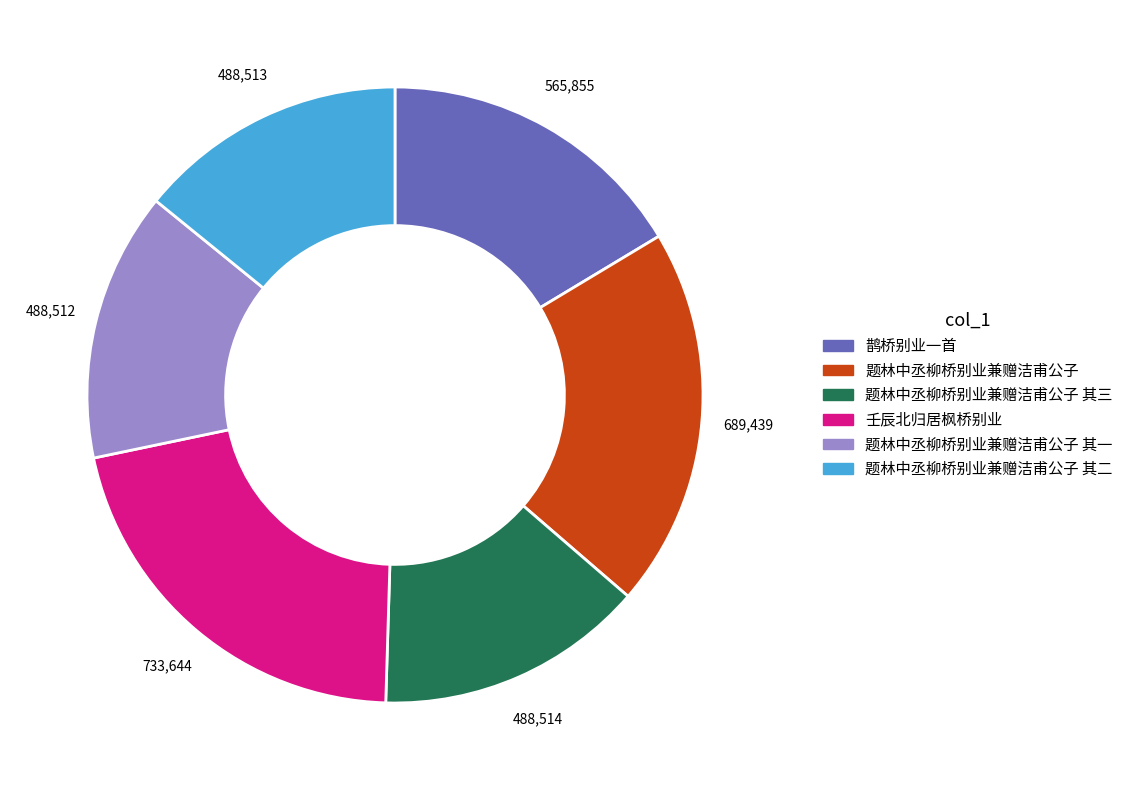

Is there any slice that represents more than half of the pie?

No